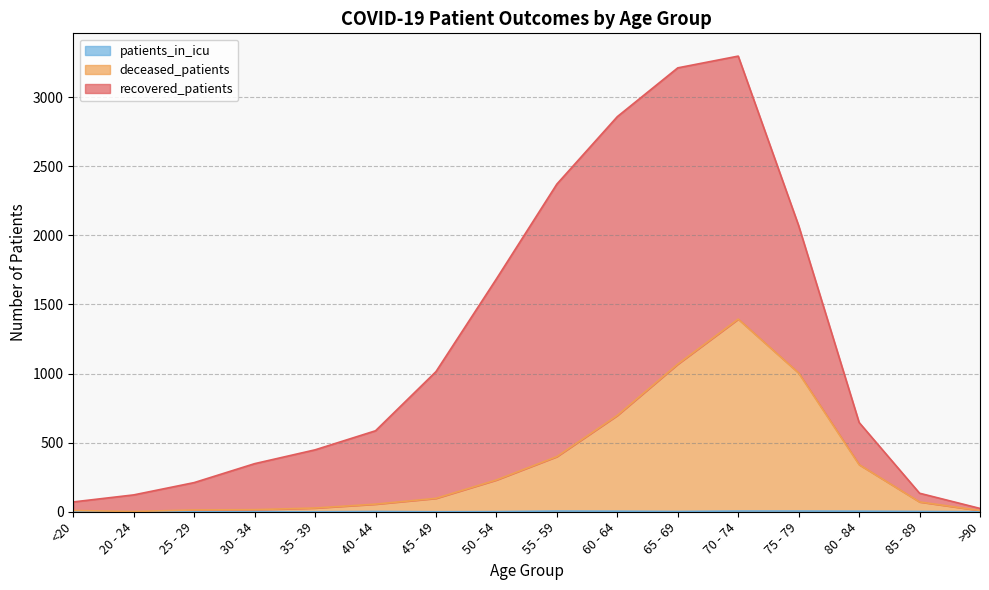

Between 65 - 69 and 55 - 59, which is larger?

65 - 69